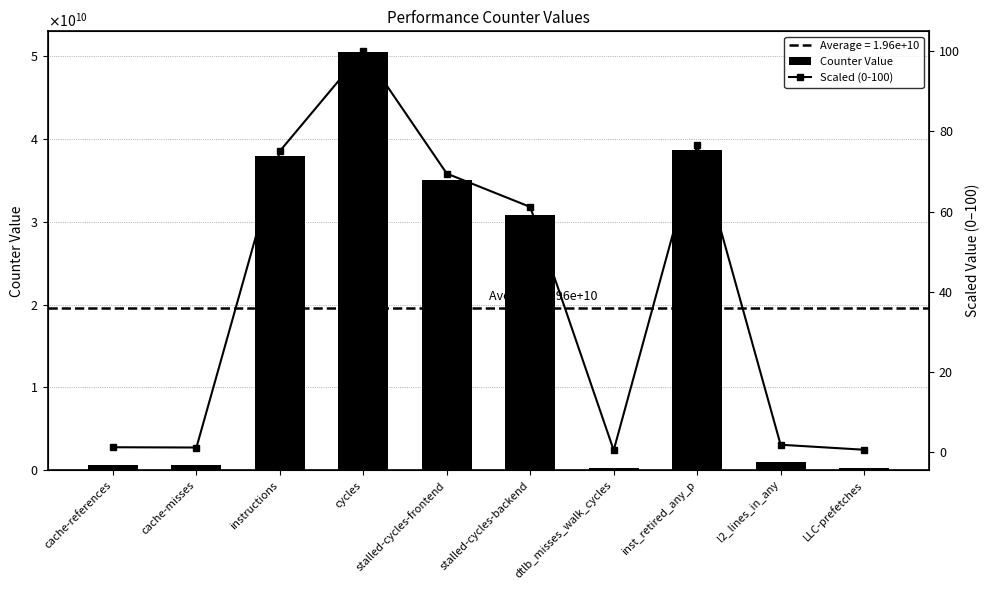

Is the value of Counter Value at LLC-prefetches greater than the value of Scaled (0-100) at l2_lines_in_any?

Yes